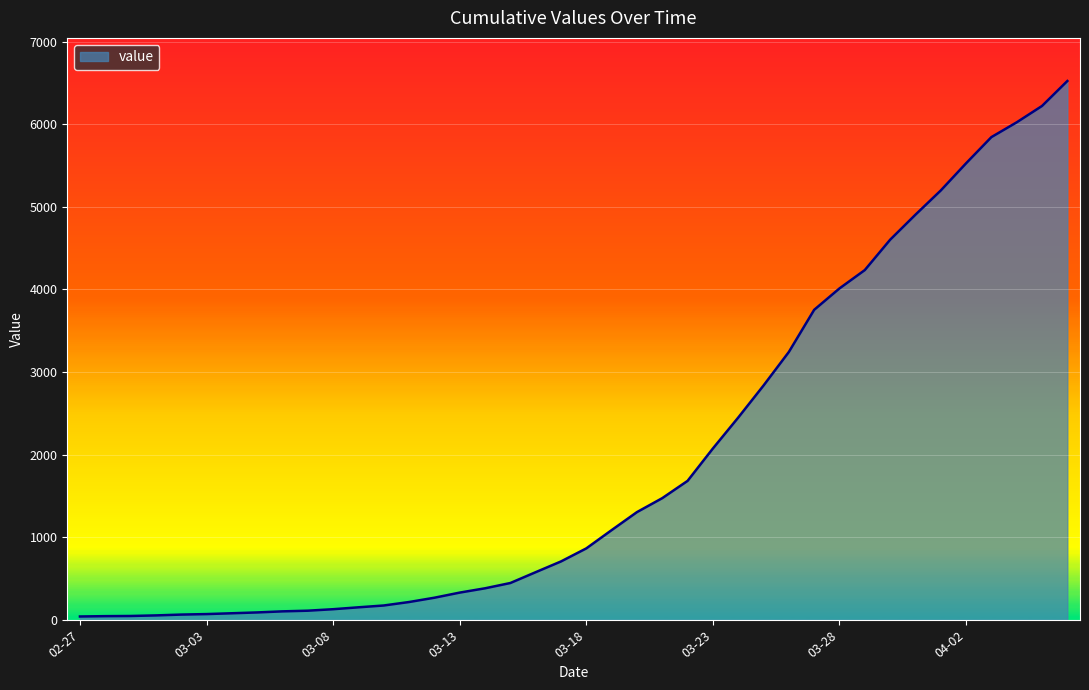

What is the greatest value displayed?

6522